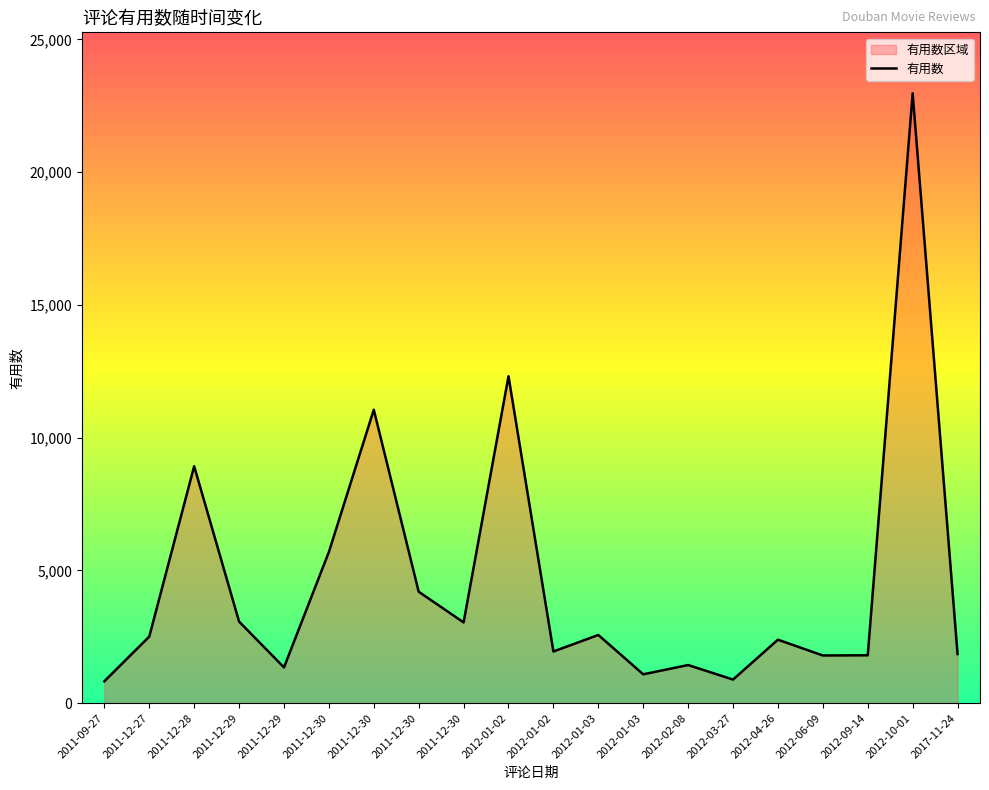

True or false: the data has more than 1 interior local peaks.

True